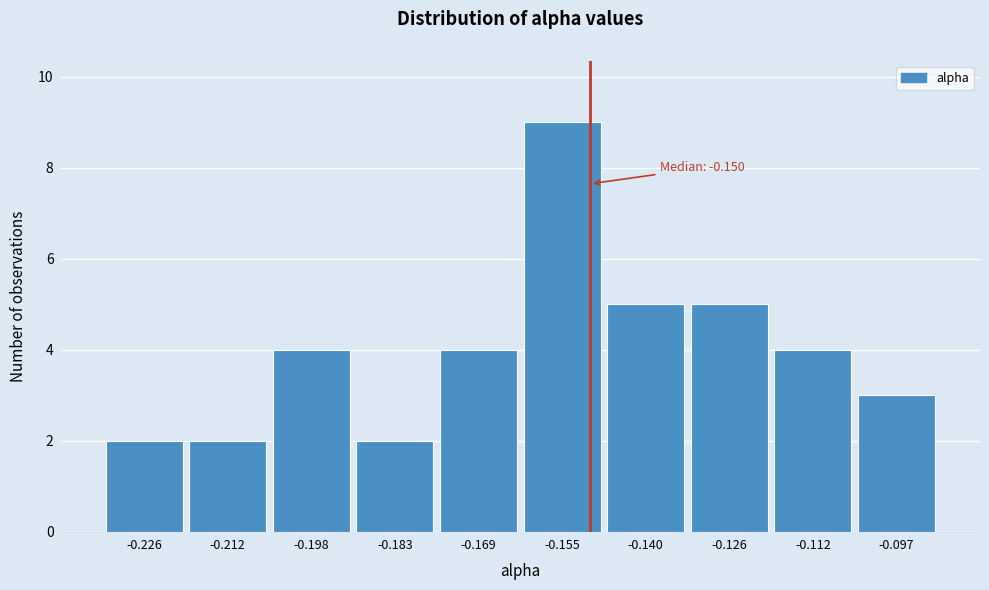

Which range on the x-axis has the tallest bar?

-0.162 to -0.148